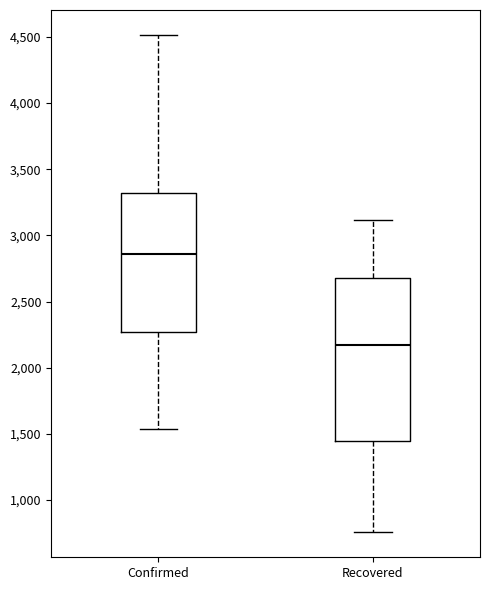

Comparing the boxes themselves (not the whiskers), which one is the tallest?

Recovered